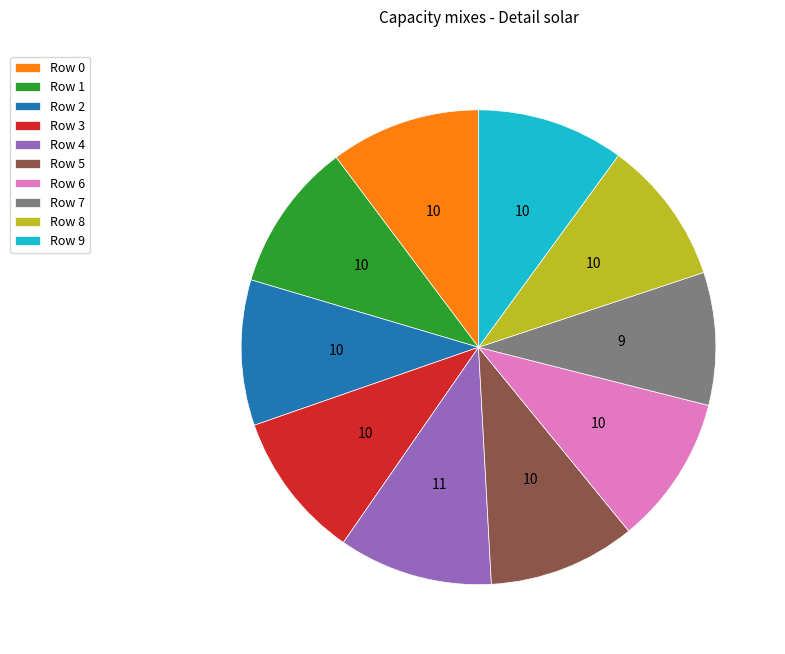

True or false: Row 4 accounts for 11% of the total.

True